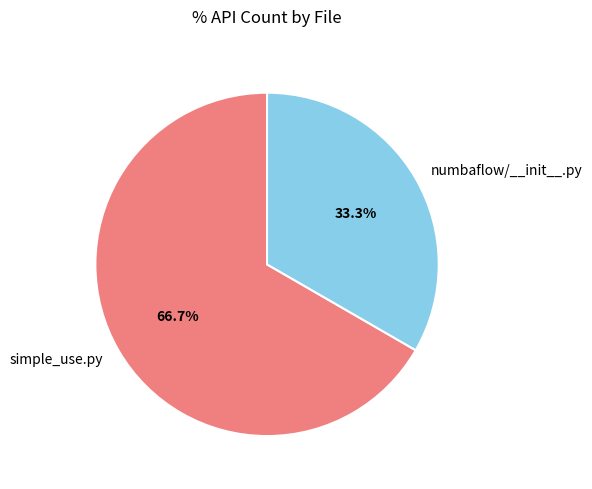

Which category accounts for the majority?

simple_use.py